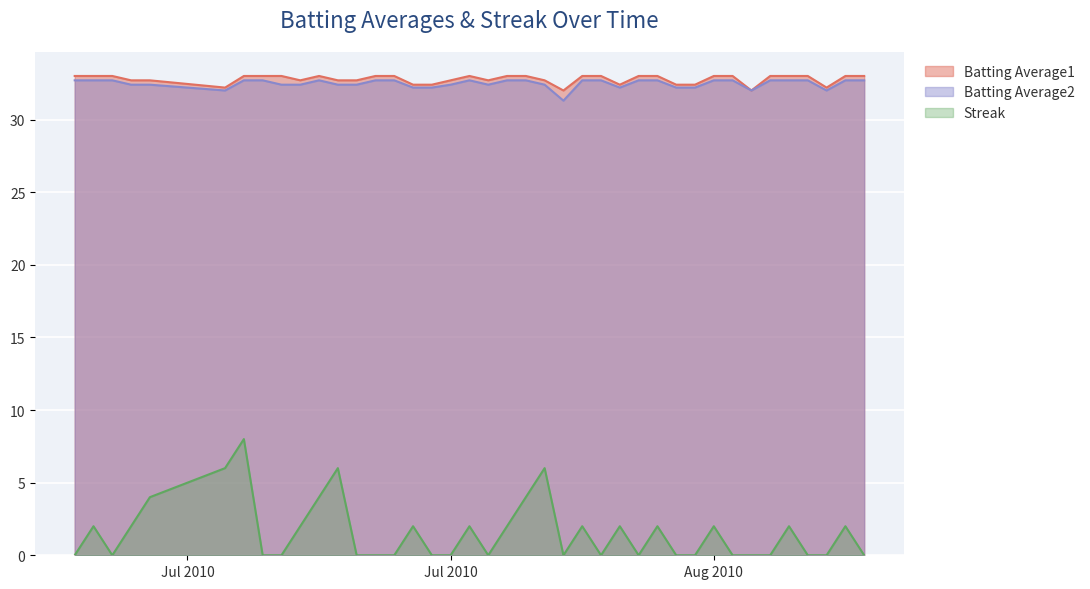

Reading left to right, list all the values displayed in this chart.

Batting Average1: 33.0	33.0	33.0	32.7	32.7	32.2	33.0	33.0	33.0	32.7	33.0	32.7	32.7	33.0	33.0	32.4	32.4	32.7	33.0	32.7	33.0	33.0	32.7	32.0	33.0	33.0	32.4	33.0	33.0	32.4	32.4	33.0	33.0	32.0	33.0	33.0	33.0	32.2	33.0	33.0
Batting Average2: 32.7	32.7	32.7	32.4	32.4	32.0	32.7	32.7	32.4	32.4	32.7	32.4	32.4	32.7	32.7	32.2	32.2	32.4	32.7	32.4	32.7	32.7	32.4	31.3	32.7	32.7	32.2	32.7	32.7	32.2	32.2	32.7	32.7	32.0	32.7	32.7	32.7	32.0	32.7	32.7
Streak: 0.0	2.0	0.0	2.0	4.0	6.0	8.0	0.0	0.0	2.0	4.0	6.0	0.0	0.0	0.0	2.0	0.0	0.0	2.0	0.0	2.0	4.0	6.0	0.0	2.0	0.0	2.0	0.0	2.0	0.0	0.0	2.0	0.0	0.0	0.0	2.0	0.0	0.0	2.0	0.0